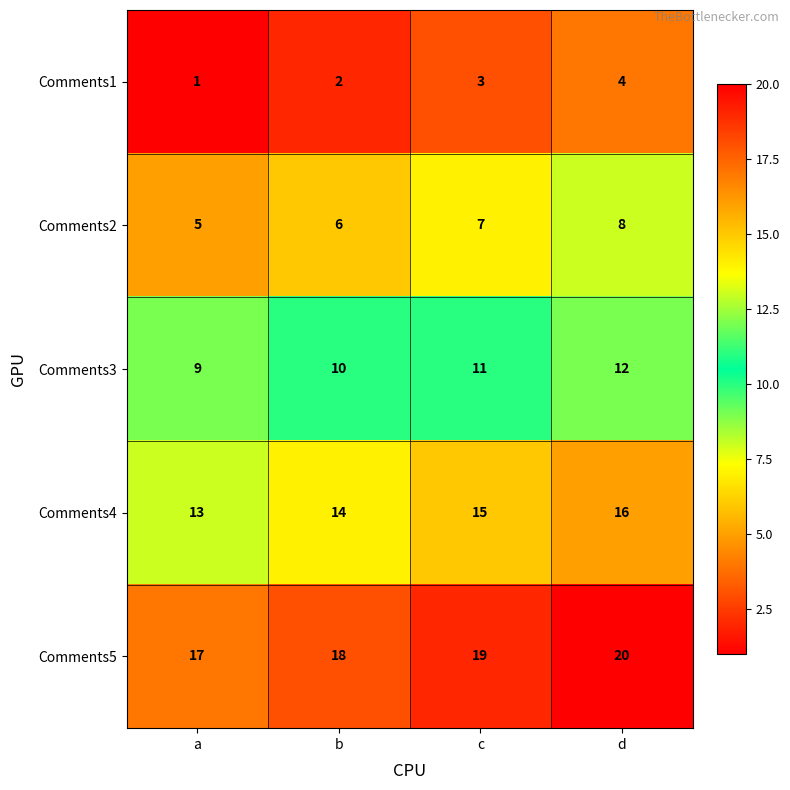

Where is Comments3 nearest to the value 10?

b